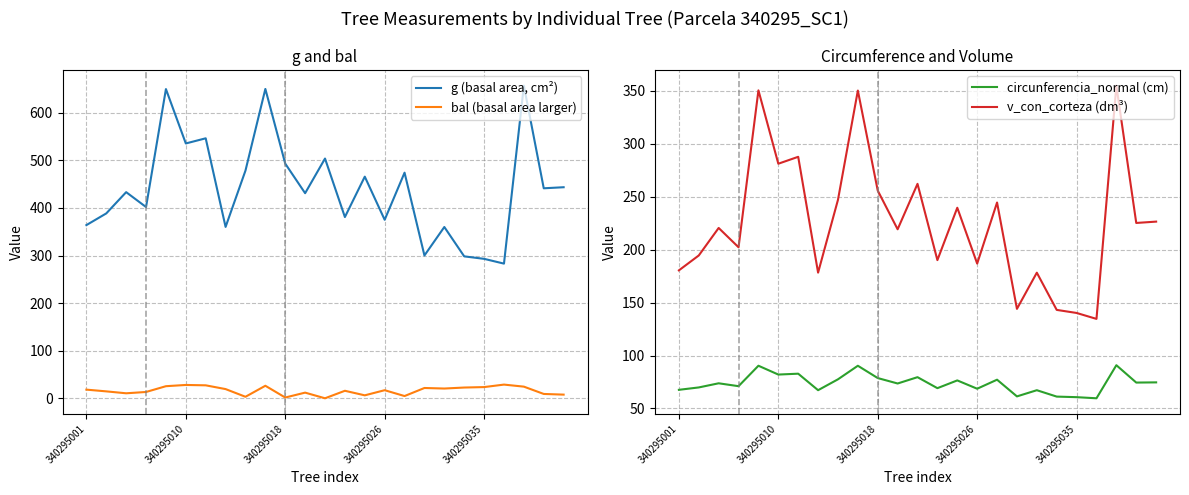

What is the average value of the bal (basal area larger) series?

16.1